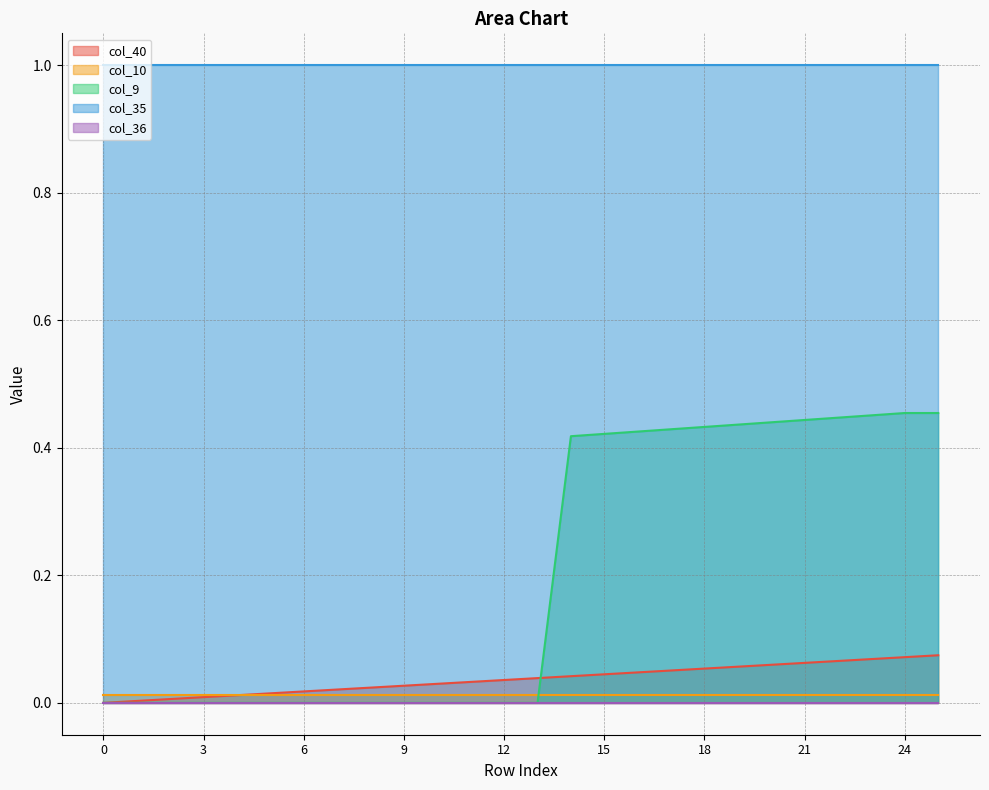

Reading left to right, list all the values displayed in this chart.

col_40: 0.0	0.0	0.0	0.0	0.0	0.0	0.0	0.0	0.0	0.0	0.0	0.0	0.0	0.0	0.0	0.0	0.0	0.1	0.1	0.1	0.1	0.1	0.1	0.1	0.1	0.1
col_10: 0.0	0.0	0.0	0.0	0.0	0.0	0.0	0.0	0.0	0.0	0.0	0.0	0.0	0.0	0.0	0.0	0.0	0.0	0.0	0.0	0.0	0.0	0.0	0.0	0.0	0.0
col_9: 0.0	0.0	0.0	0.0	0.0	0.0	0.0	0.0	0.0	0.0	0.0	0.0	0.0	0.0	0.4	0.4	0.4	0.4	0.4	0.4	0.4	0.4	0.4	0.5	0.5	0.5
col_35: 1.0	1.0	1.0	1.0	1.0	1.0	1.0	1.0	1.0	1.0	1.0	1.0	1.0	1.0	1.0	1.0	1.0	1.0	1.0	1.0	1.0	1.0	1.0	1.0	1.0	1.0
col_36: 0.0	0.0	0.0	0.0	0.0	0.0	0.0	0.0	0.0	0.0	0.0	0.0	0.0	0.0	0.0	0.0	0.0	0.0	0.0	0.0	0.0	0.0	0.0	0.0	0.0	0.0